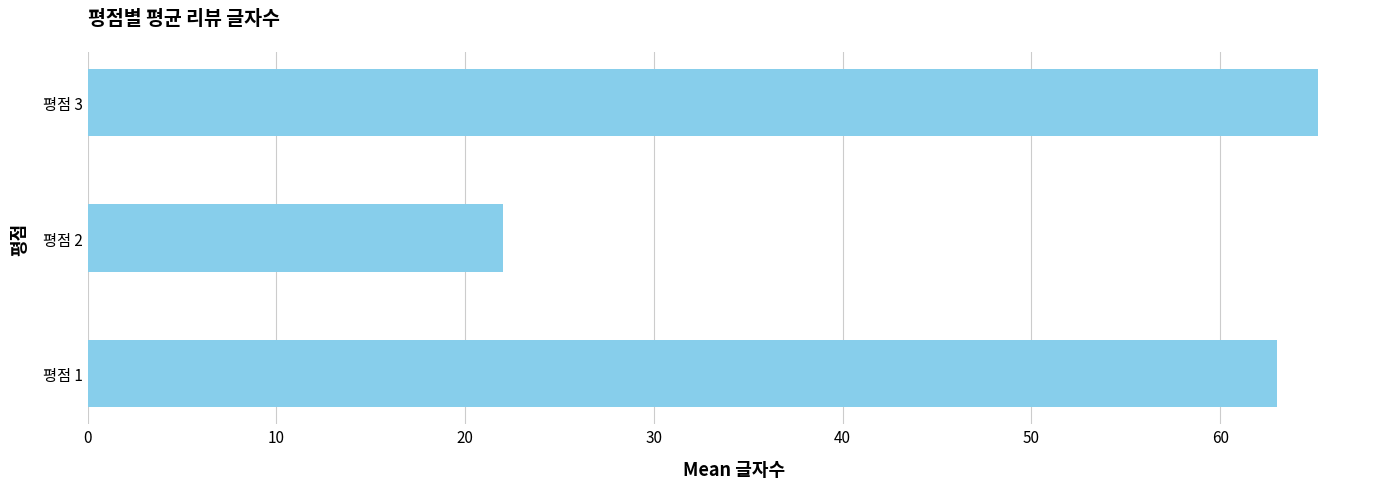

Between 평점 3 and 평점 2, which is larger?

평점 3